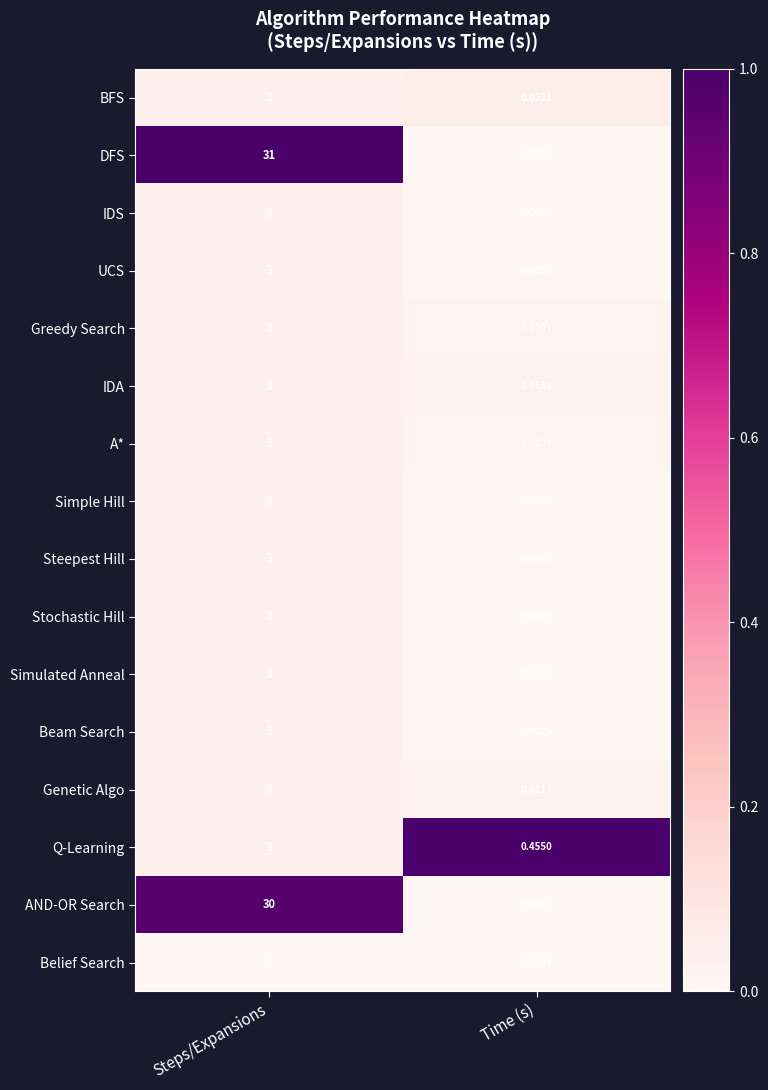

Which category has the lowest value across all series?

Time (s)